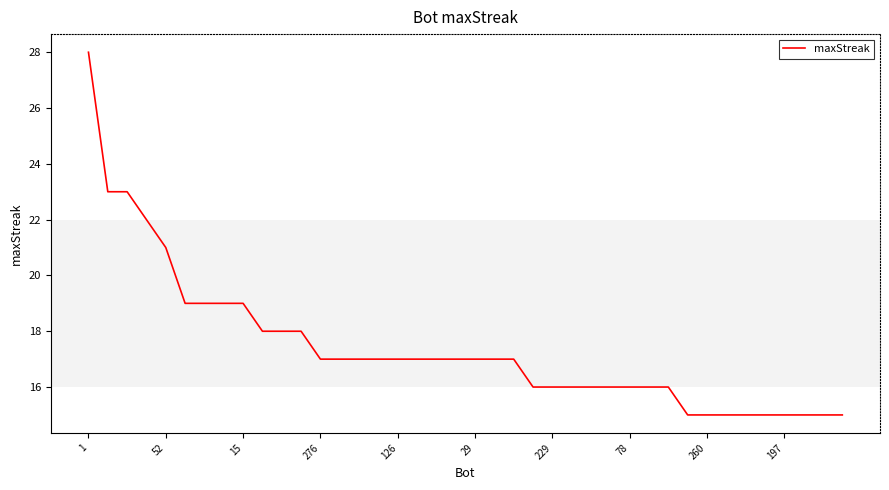

What is the maximum value shown in the chart?

28